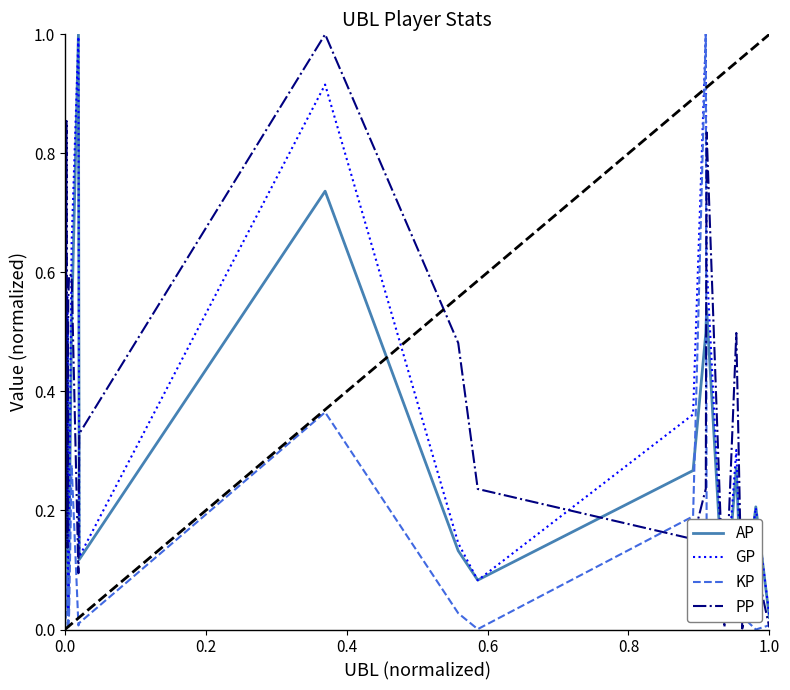

How many interior local valleys does the AP series have?

6